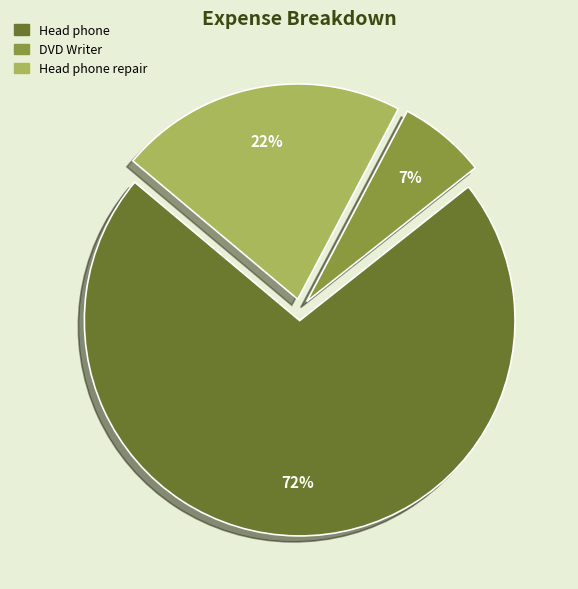

Is there a majority slice in this chart?

Yes